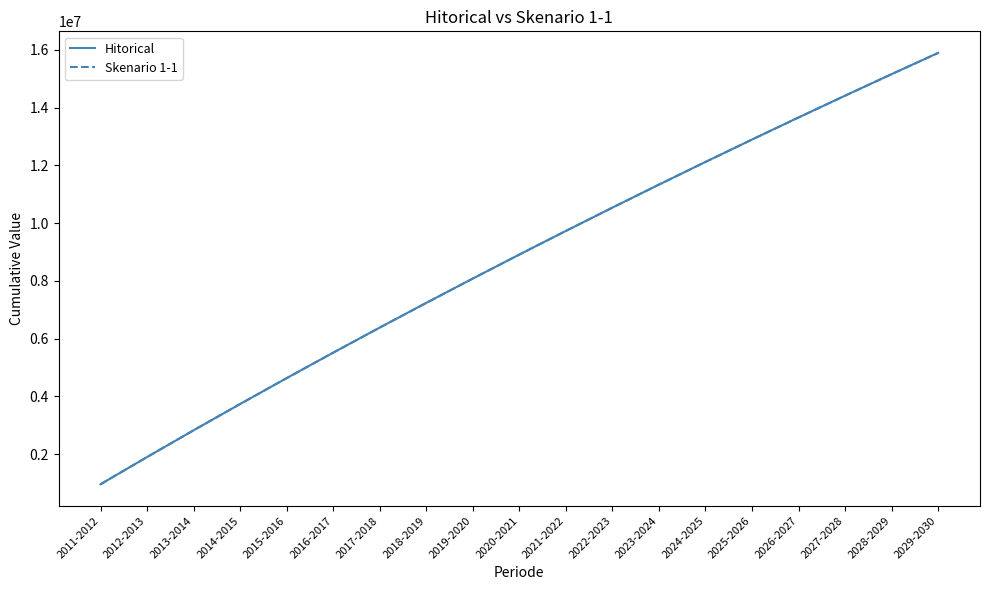

Rank the categories by Skenario 1-1 value from lowest to highest.

2011-2012, 2012-2013, 2013-2014, 2014-2015, 2015-2016, 2016-2017, 2017-2018, 2018-2019, 2019-2020, 2020-2021, 2021-2022, 2022-2023, 2023-2024, 2024-2025, 2025-2026, 2026-2027, 2027-2028, 2028-2029, 2029-2030